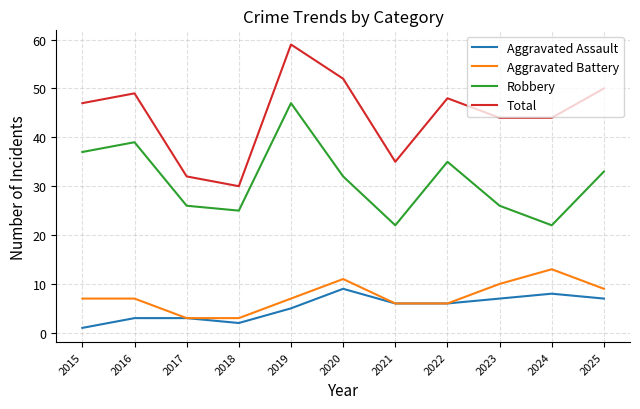

Does the chart display data point markers on the line(s)?

No